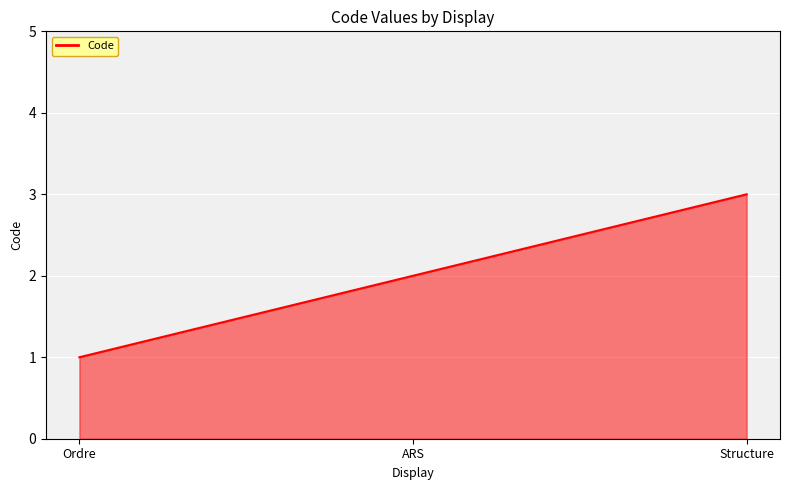

What is the sum of the values at Ordre and Structure?

4